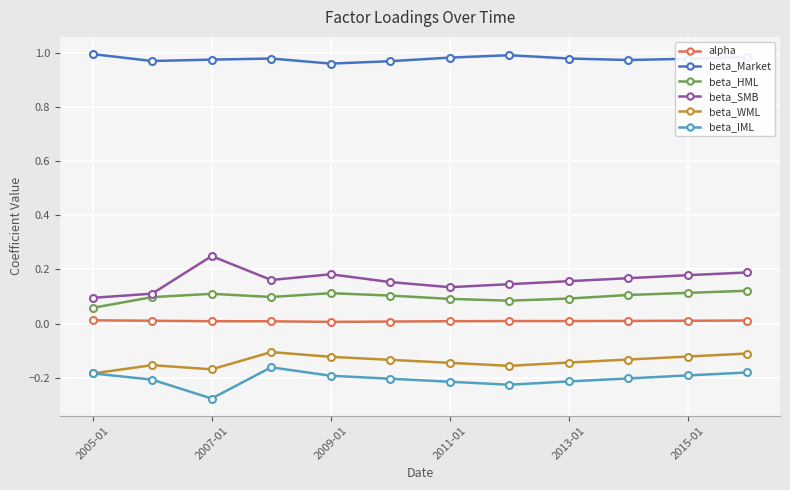

List the series in order of their peak value, lowest first.

beta_IML, beta_WML, alpha, beta_HML, beta_SMB, beta_Market